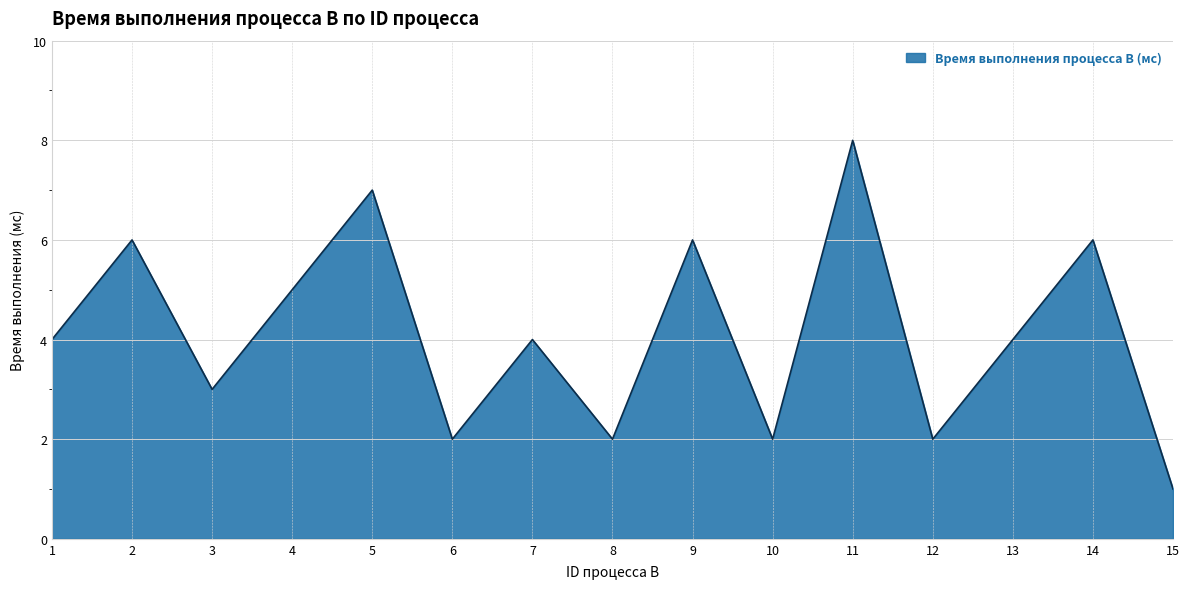

True or false: the data shows 6 at 14.

True